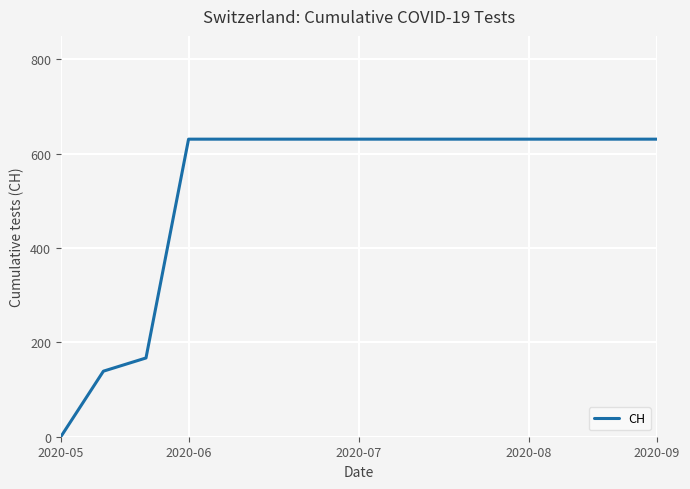

Reading right to left, extract all data points from this chart.

631	631	631	631	631	631	631	631	631	631	631	631	167	139	0